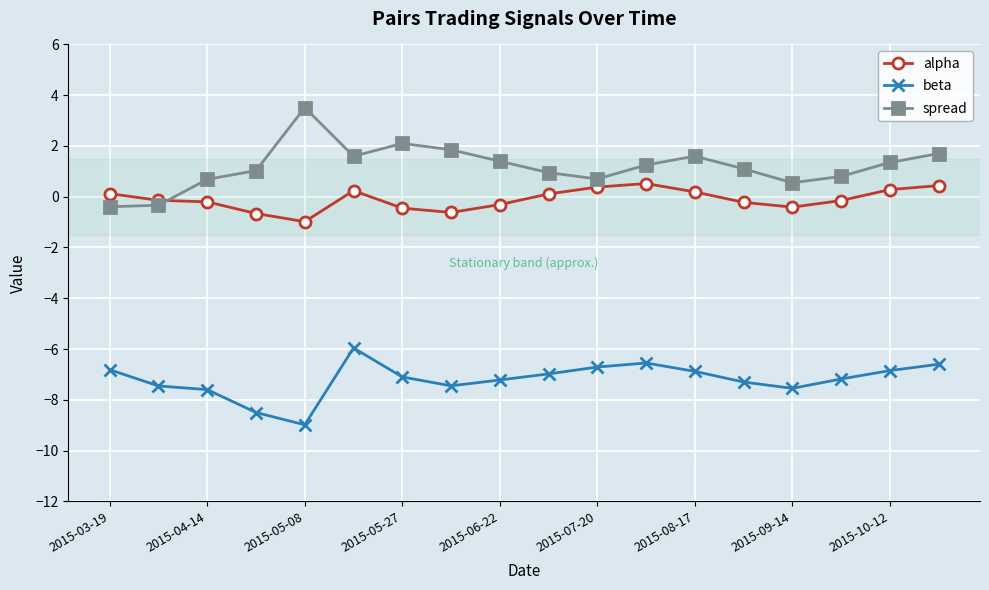

Which series has the largest range (max minus min)?

spread